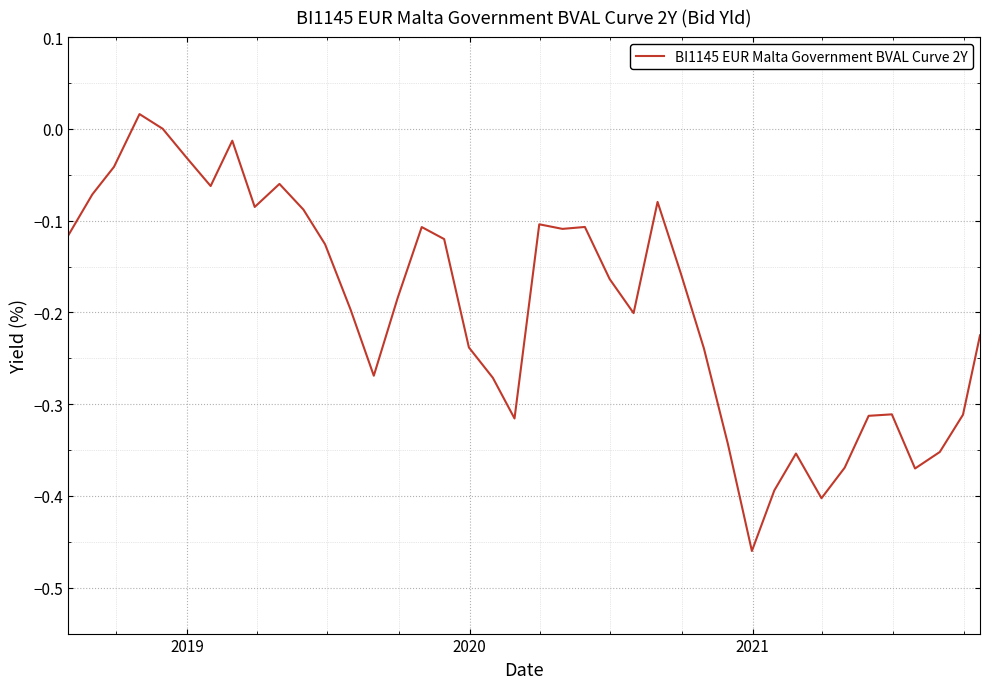

What is the difference between the maximum and minimum values?

0.5